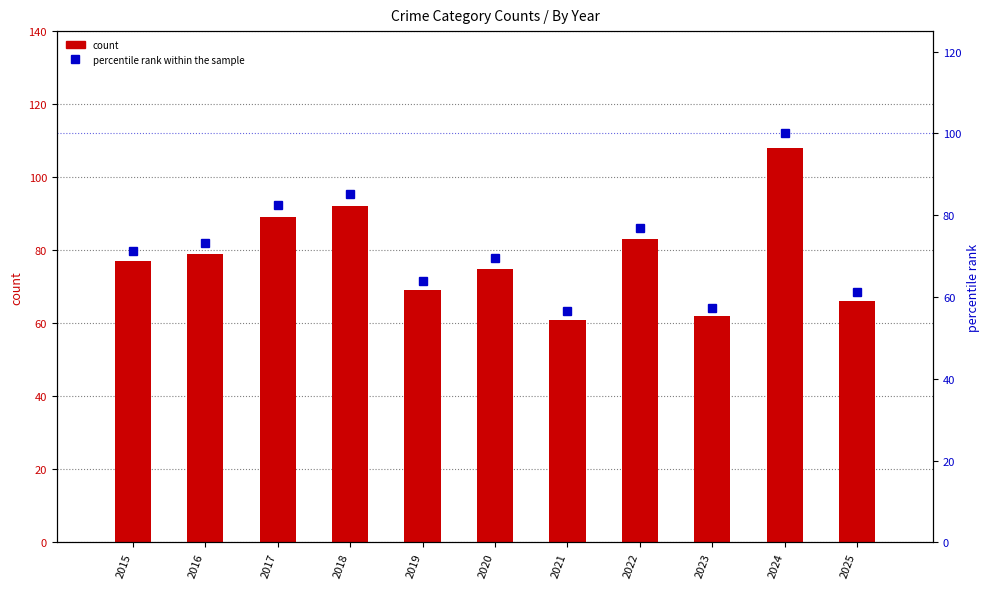

The percentile rank within the sample series shows 69.4 at 2020. True or false?

True